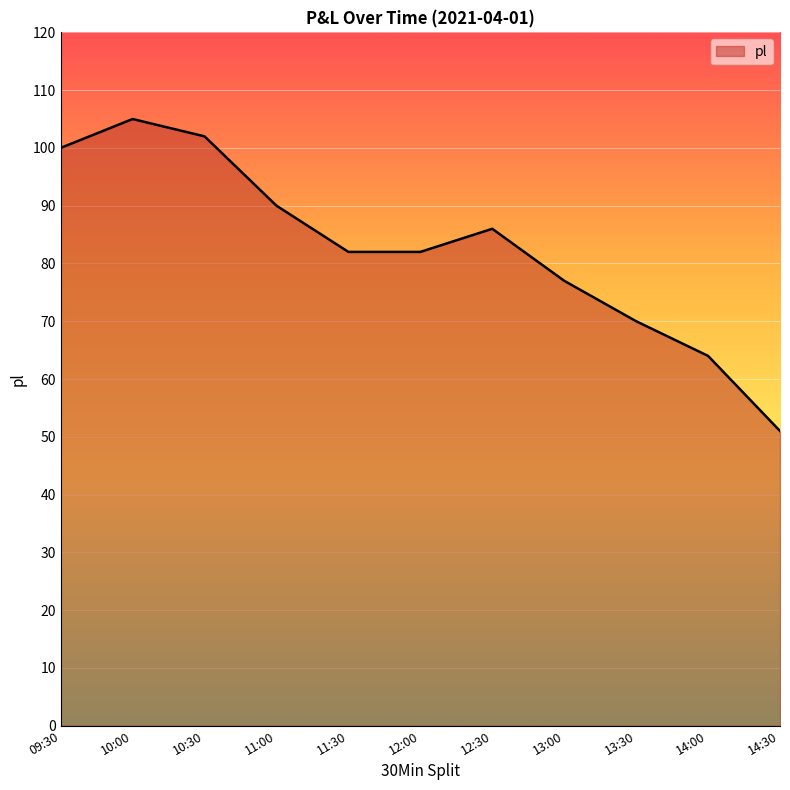

Reading left to right, transcribe all the data shown in this chart.

100	105	102	90	82	82	86	77	70	64	51